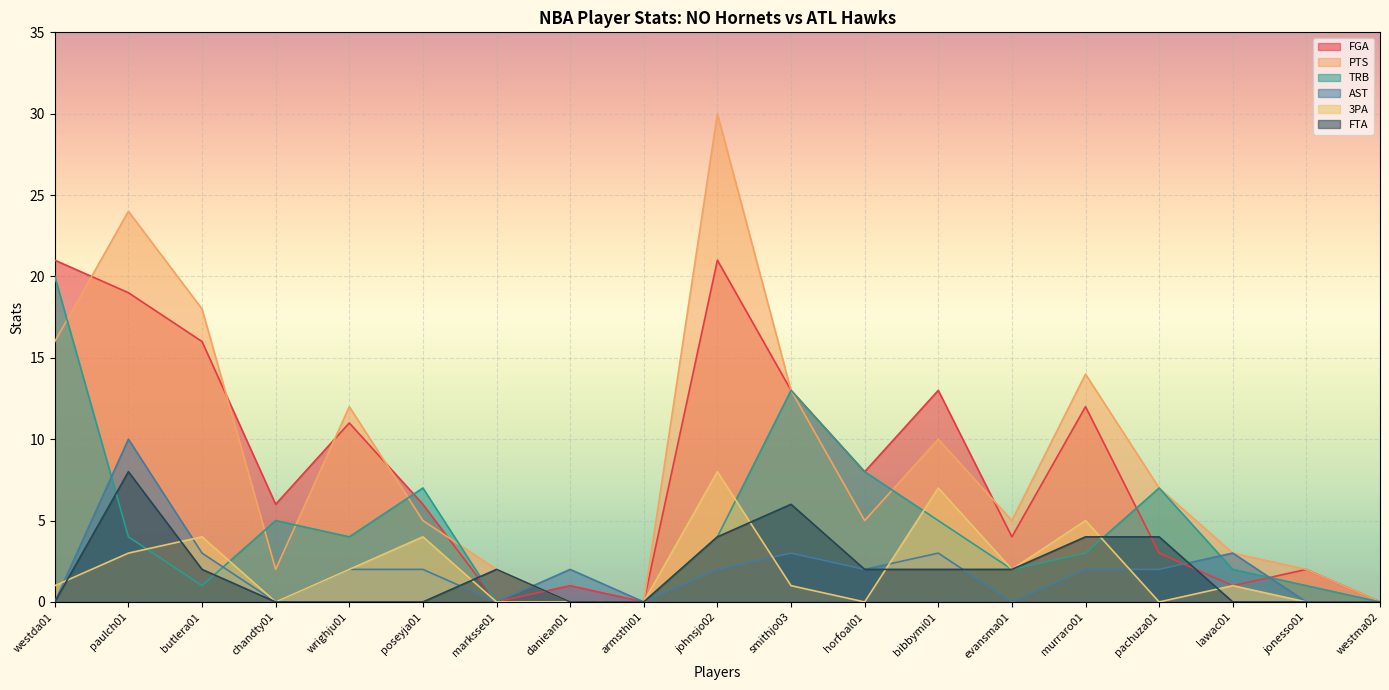

Reading left to right, extract all data points from this chart.

FGA: westda01=21	paulch01=19	butlera01=16	chandty01=6	wrighju01=11	poseyja01=6	marksse01=0	daniean01=1	armsthi01=0	johnsjo02=21	smithjo03=13	horfoal01=8	bibbymi01=13	evansma01=4	murraro01=12	pachuza01=3	lawac01=1	jonesso01=2	westma02=0
PTS: westda01=16	paulch01=24	butlera01=18	chandty01=2	wrighju01=12	poseyja01=5	marksse01=2	daniean01=0	armsthi01=0	johnsjo02=30	smithjo03=13	horfoal01=5	bibbymi01=10	evansma01=5	murraro01=14	pachuza01=7	lawac01=3	jonesso01=2	westma02=0
TRB: westda01=20	paulch01=4	butlera01=1	chandty01=5	wrighju01=4	poseyja01=7	marksse01=0	daniean01=0	armsthi01=0	johnsjo02=4	smithjo03=13	horfoal01=8	bibbymi01=5	evansma01=2	murraro01=3	pachuza01=7	lawac01=2	jonesso01=1	westma02=0
AST: westda01=0	paulch01=10	butlera01=3	chandty01=0	wrighju01=2	poseyja01=2	marksse01=0	daniean01=2	armsthi01=0	johnsjo02=2	smithjo03=3	horfoal01=2	bibbymi01=3	evansma01=0	murraro01=2	pachuza01=2	lawac01=3	jonesso01=0	westma02=0
3PA: westda01=1	paulch01=3	butlera01=4	chandty01=0	wrighju01=2	poseyja01=4	marksse01=0	daniean01=0	armsthi01=0	johnsjo02=8	smithjo03=1	horfoal01=0	bibbymi01=7	evansma01=2	murraro01=5	pachuza01=0	lawac01=1	jonesso01=0	westma02=0
FTA: westda01=0	paulch01=8	butlera01=2	chandty01=0	wrighju01=0	poseyja01=0	marksse01=2	daniean01=0	armsthi01=0	johnsjo02=4	smithjo03=6	horfoal01=2	bibbymi01=2	evansma01=2	murraro01=4	pachuza01=4	lawac01=0	jonesso01=0	westma02=0